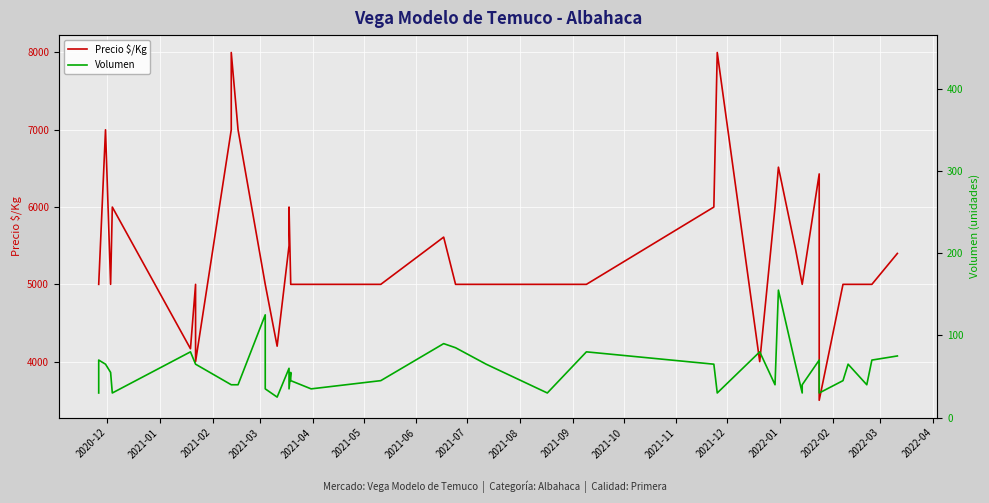

How many data points in Precio $/Kg are less than 5000?

5